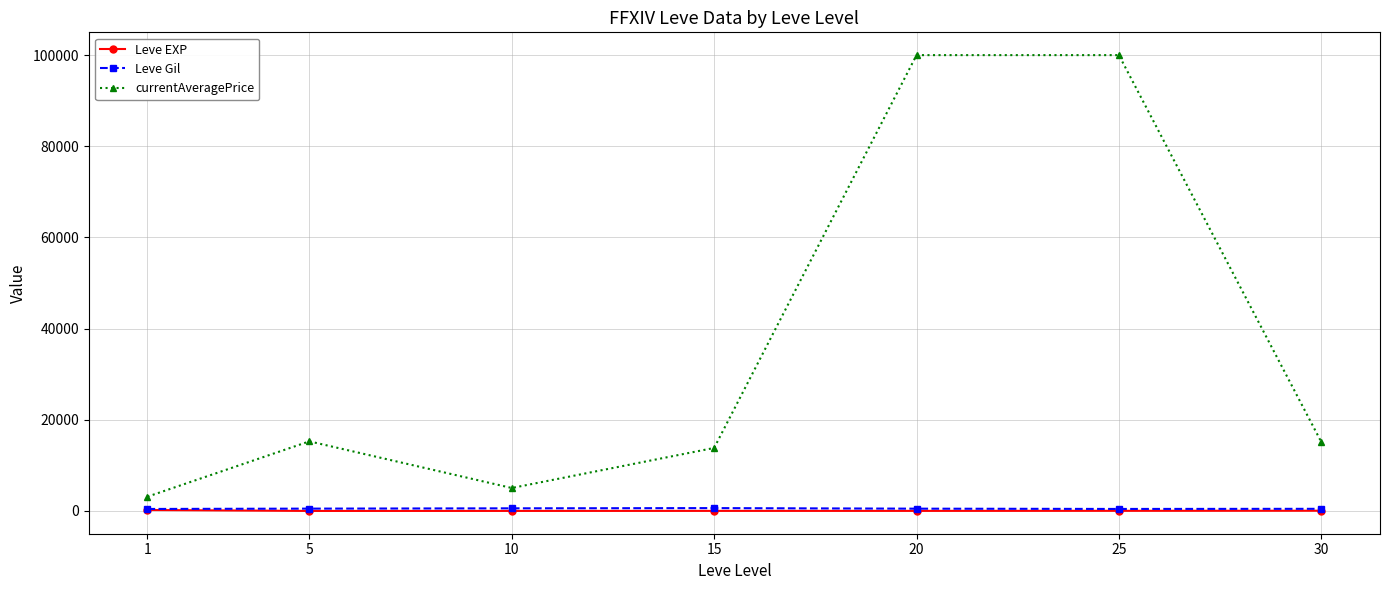

What is the spread (max minus min) of values at 10?

5026.7